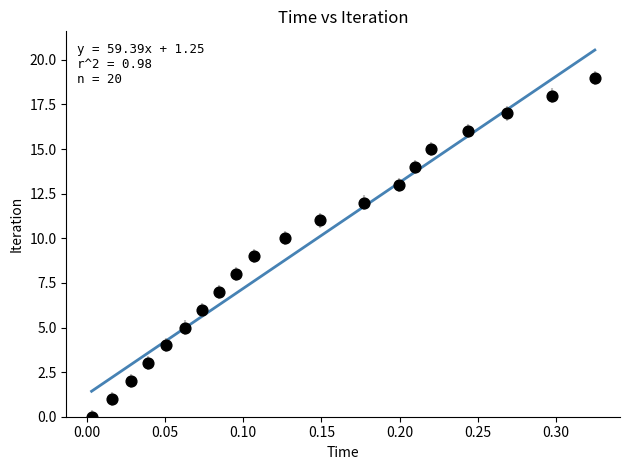

What is the range of Y values (max minus min)?

19